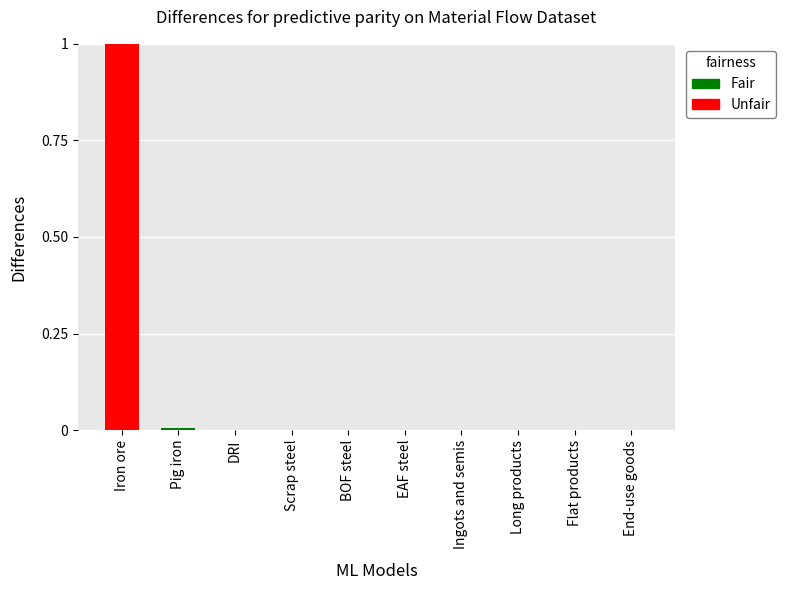

Is it true that the value at Ingots and semis is -0.5?

False